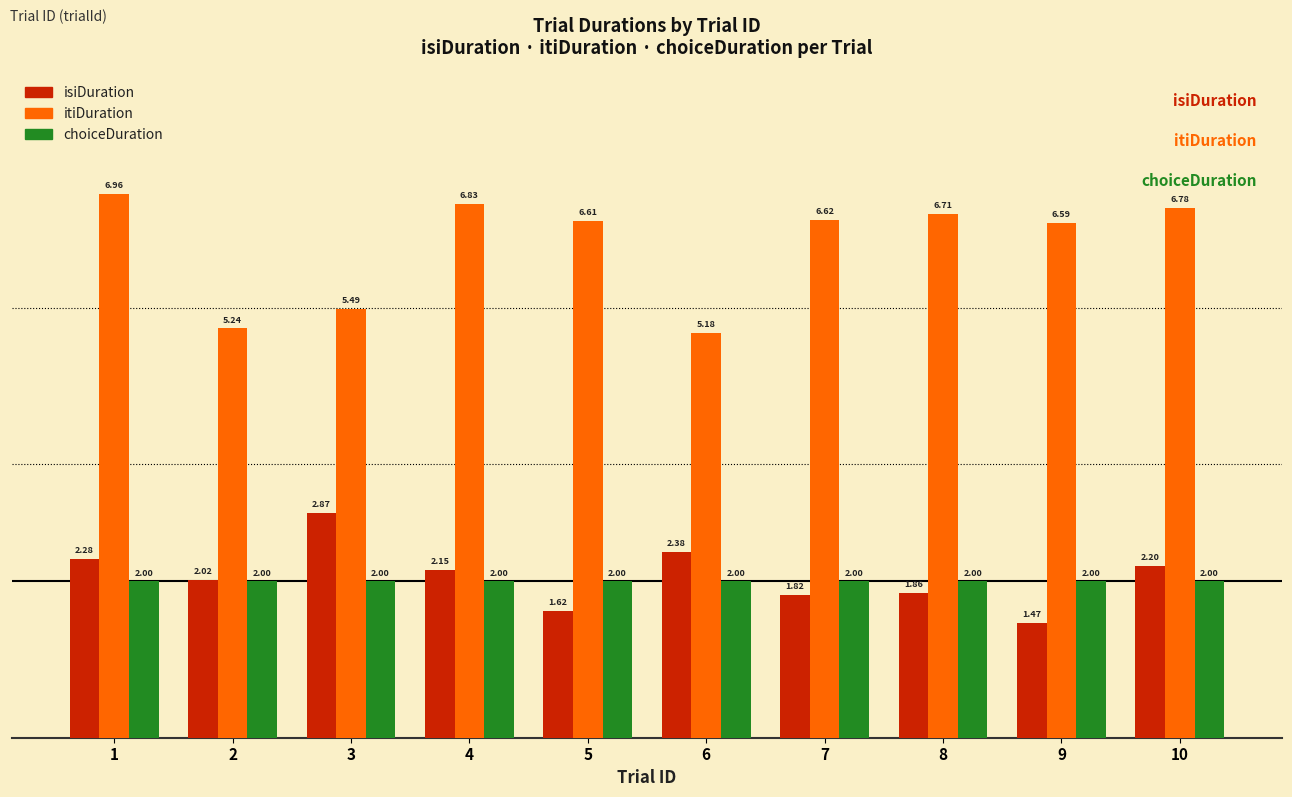

What is the value of the itiDuration bar at the 10th from the left?

6.8